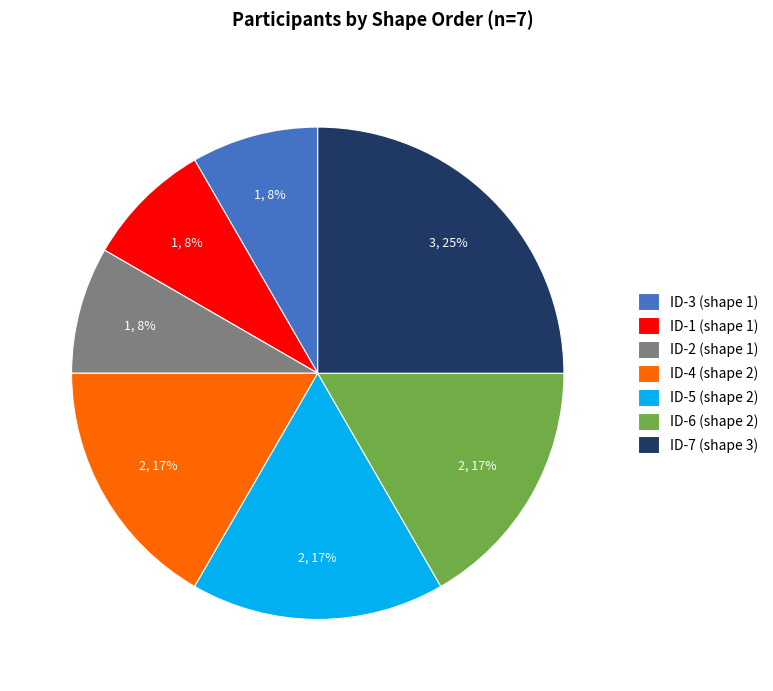

Count the number of slices in the pie.

7